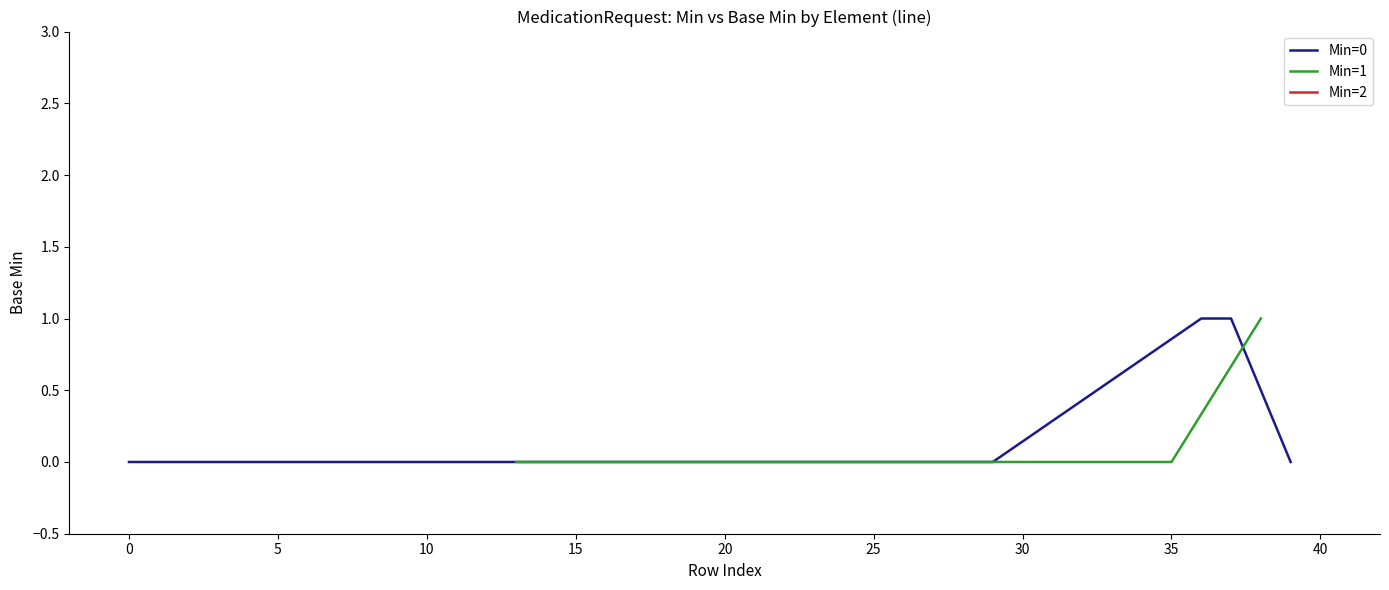

How many categories are shown in the chart?

19